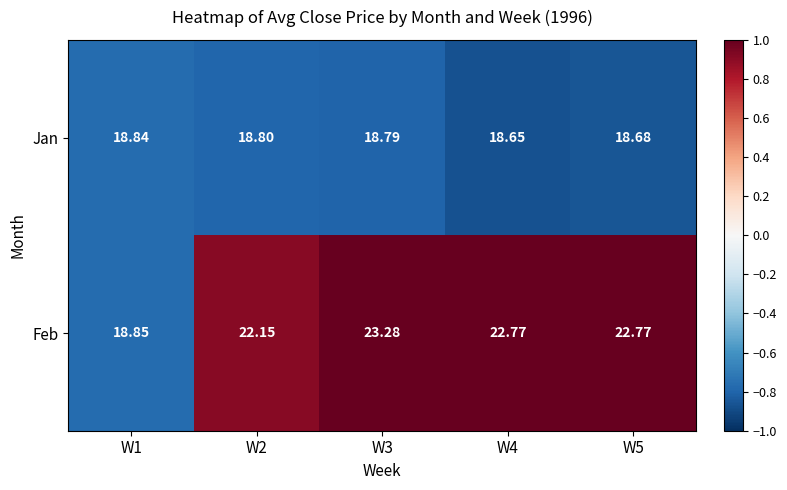

Is the value of Feb at W5 greater than the value of Jan at W4?

Yes